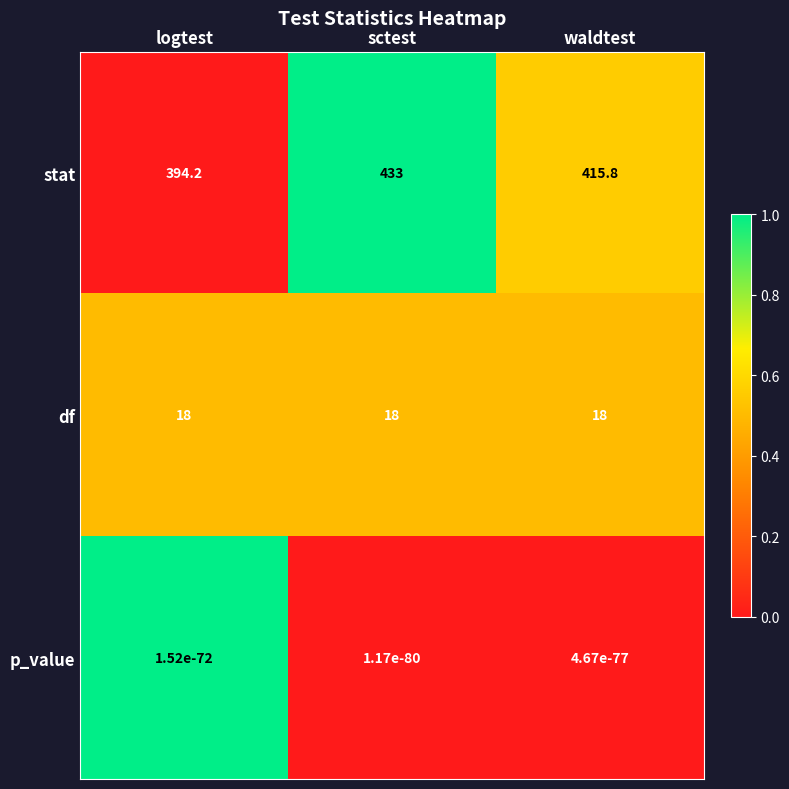

List the series in order of their peak value, highest first.

stat, df, p_value